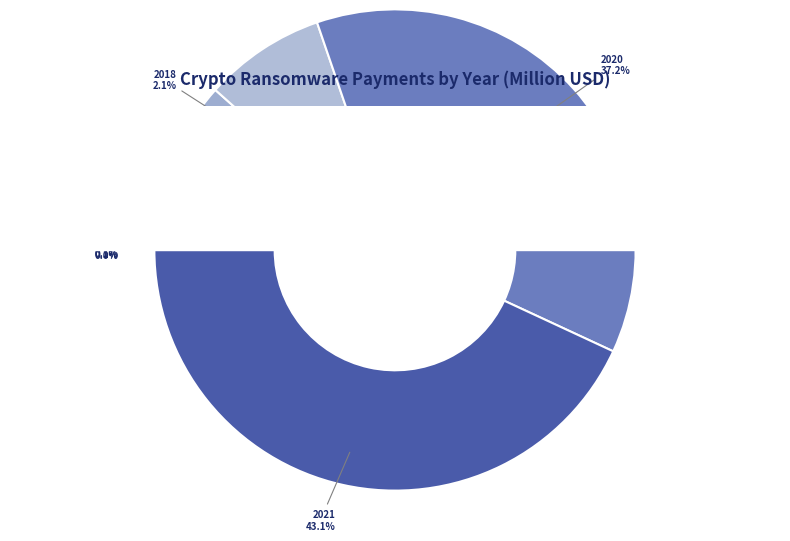

Combined, what portion of the pie is Jan 01, 2016 and Jan 01, 2020?

38.5%